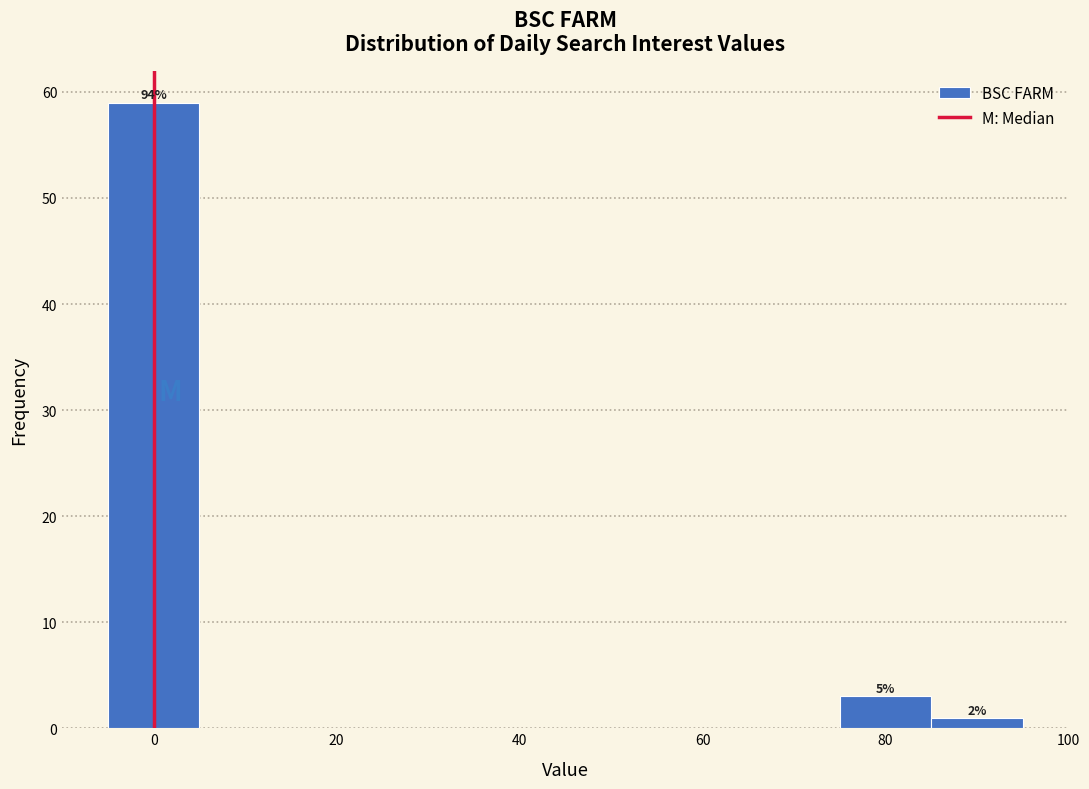

Which range on the x-axis has the tallest bar?

-5 to 5